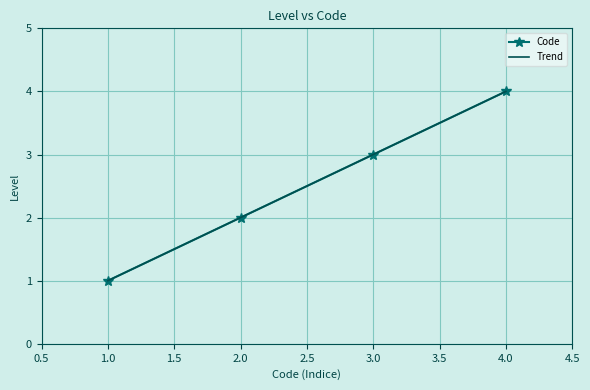

At which label does Code reach its peak?

4.0